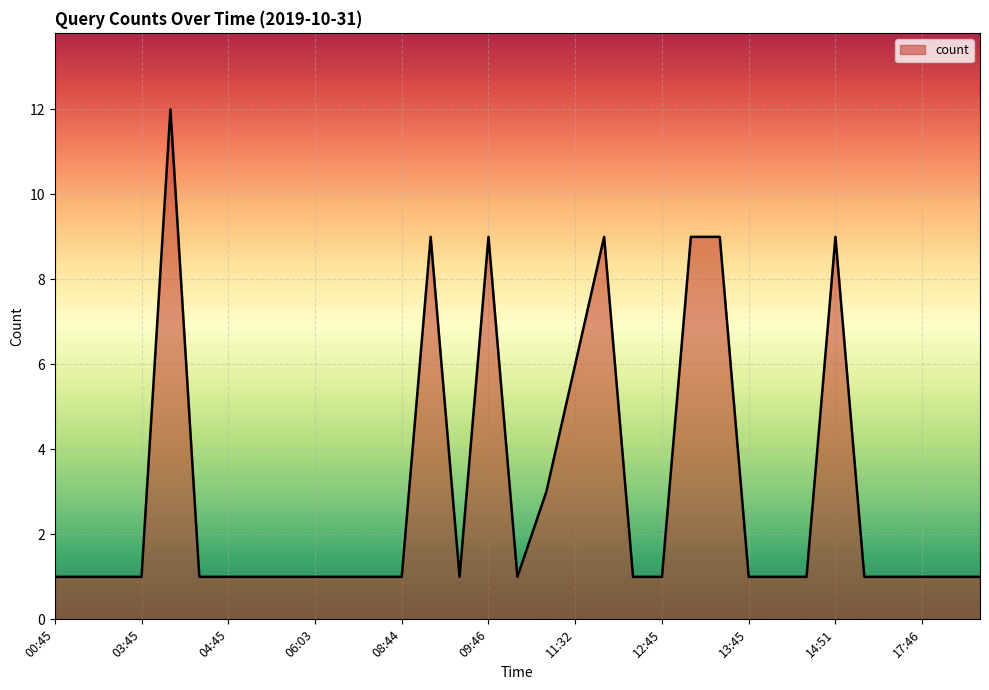

What is the greatest value displayed?

12